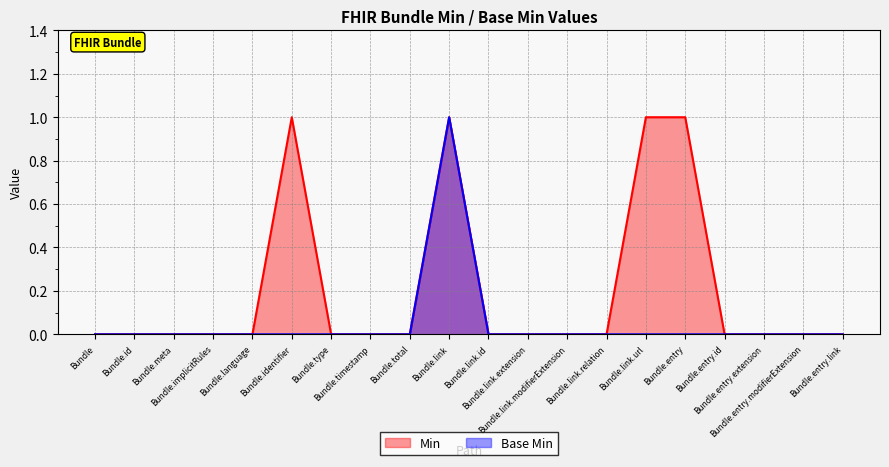

What position from the right is Bundle.entry?

5